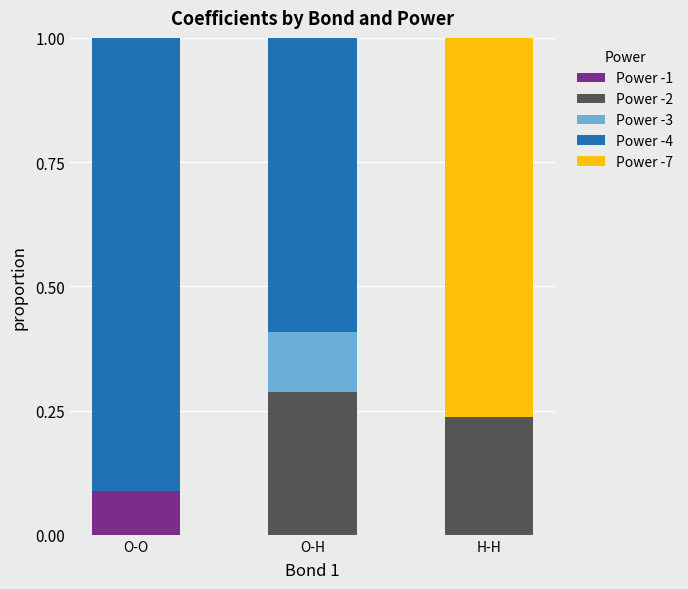

What is the total value across all series at O-O?

1.0